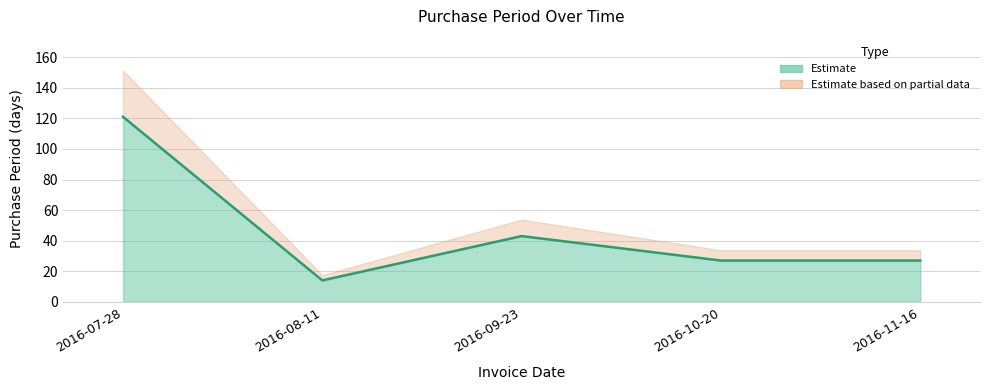

List the labels in order of value, smallest first.

2016-08-11, 2016-10-20, 2016-11-16, 2016-09-23, 2016-07-28